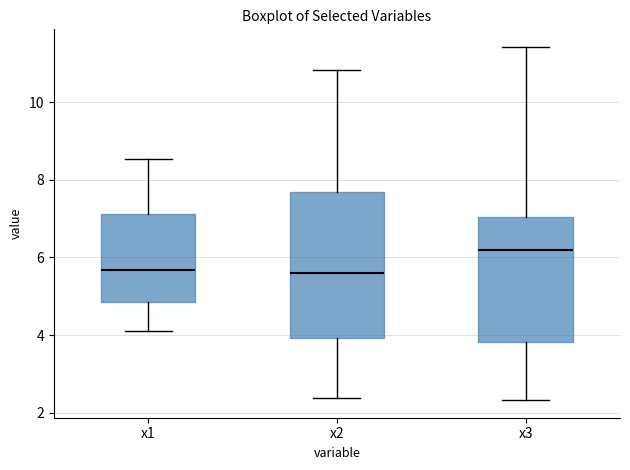

Reading left to right, transcribe this box plot: for each box, give where its median line is, the range the box spans, and where its two whiskers end, as read against the y-axis. The values are not printed on the chart, so give them approximately, as read against the axis.

x1: median 5.6, box 4.8 to 7.2, whiskers 4.2 to 8.6
x2: median 5.6, box 4.0 to 7.6, whiskers 2.4 to 10.8
x3: median 6.2, box 3.8 to 7.0, whiskers 2.4 to 11.4